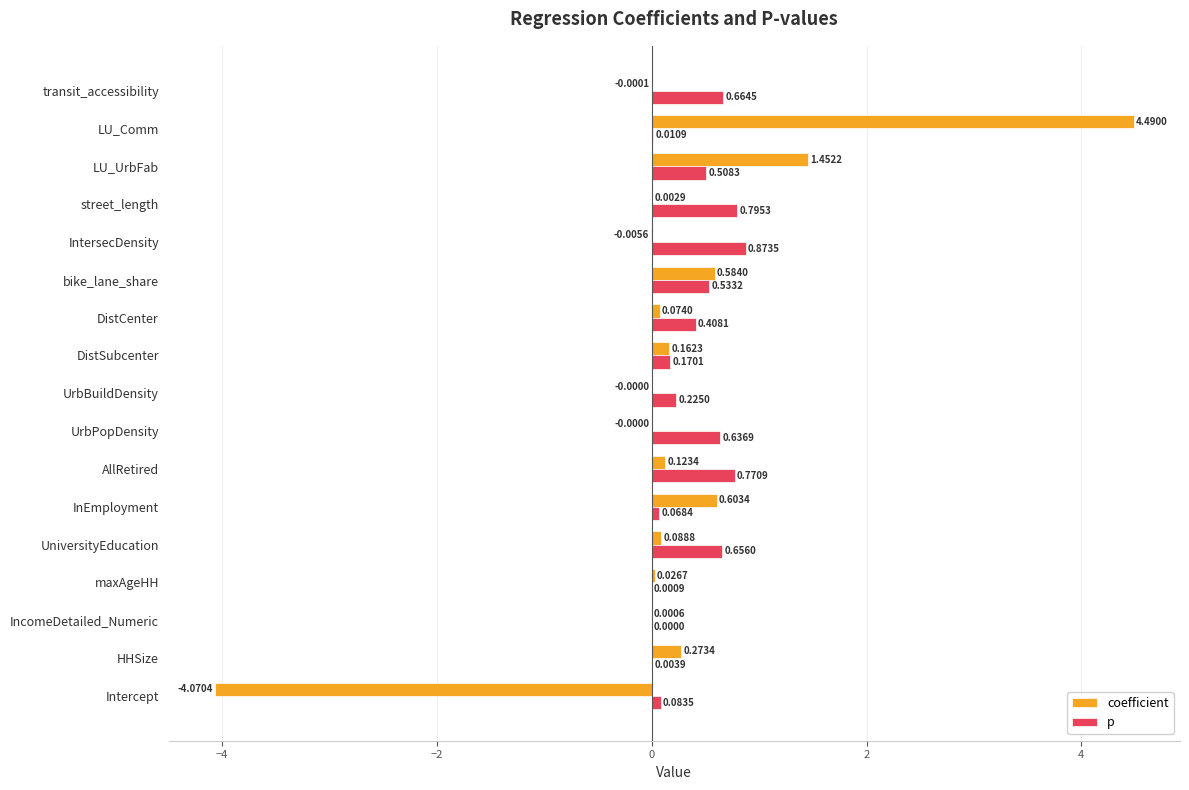

What is the sum of the coefficient values at Intercept and InEmployment?

-3.5